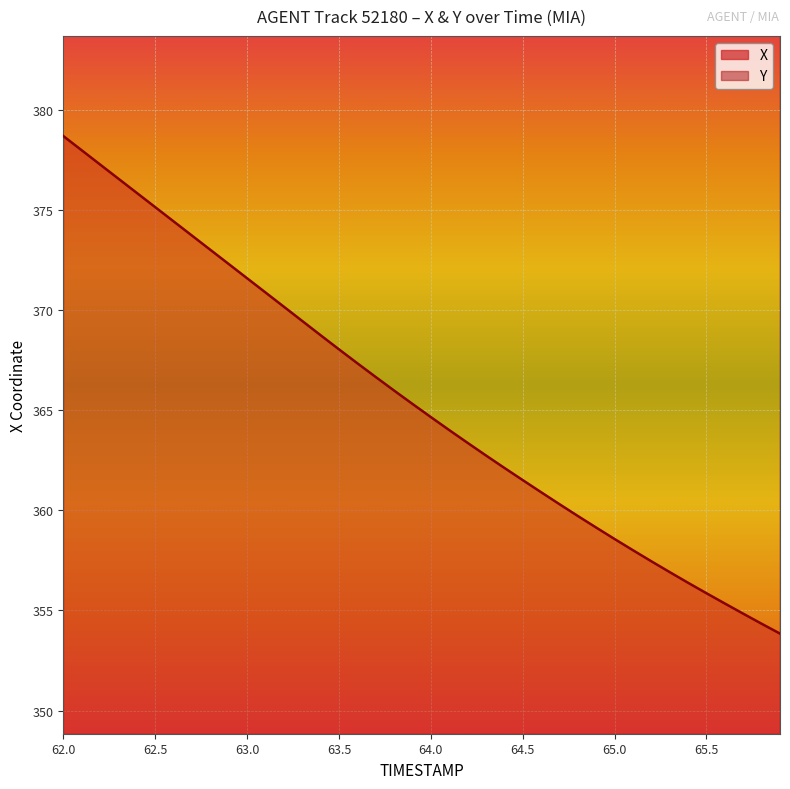

What position from the left is 63.5?

16